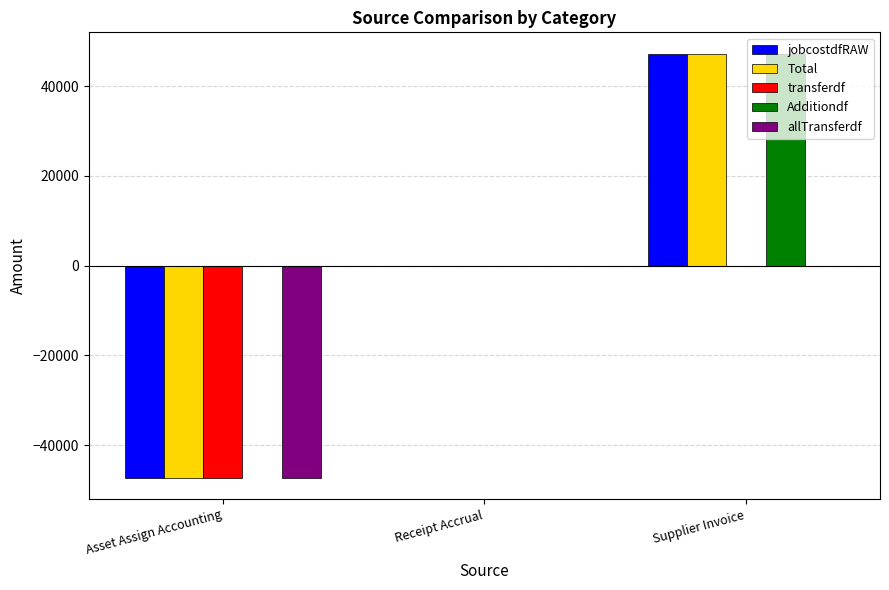

What is the maximum value shown in the chart?

47301.8